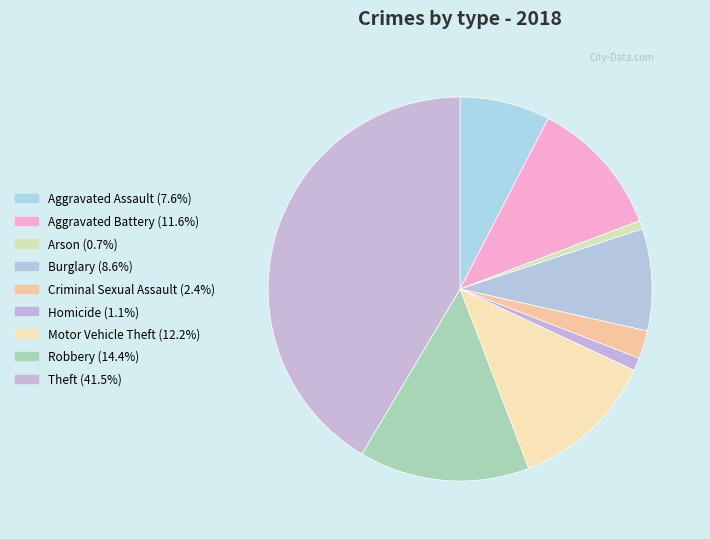

True or false: Theft accounts for 50% of the total.

False